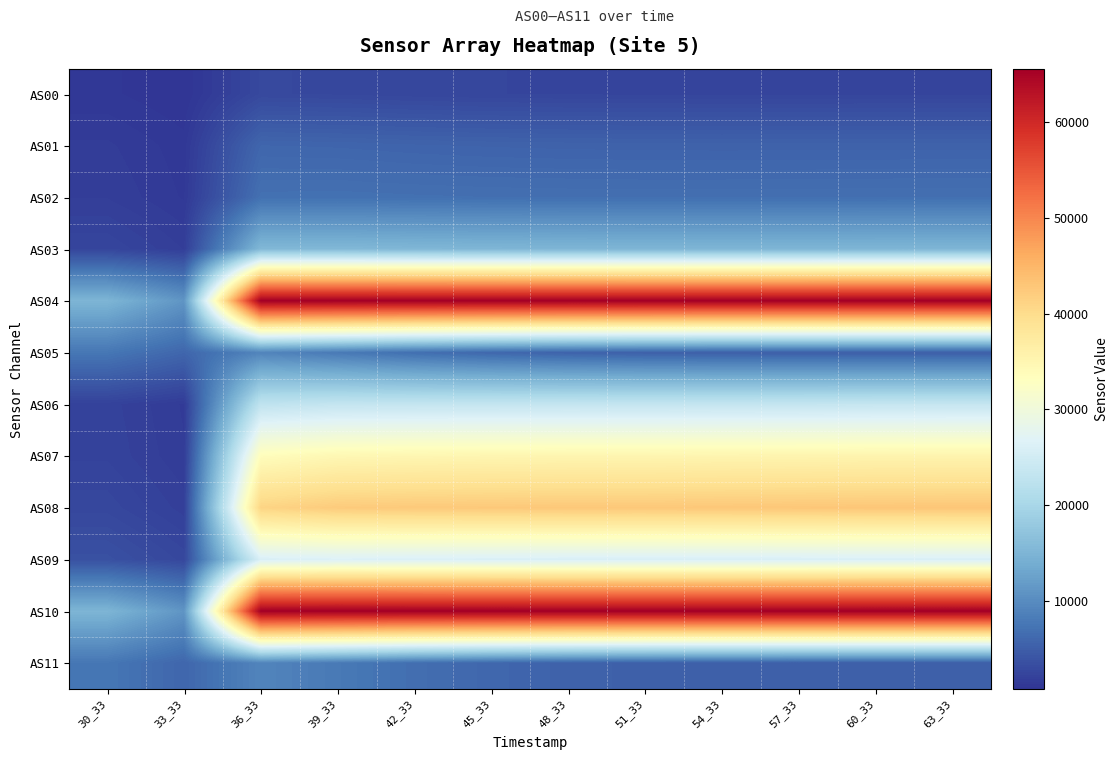

How many categories are shown in the chart?

12